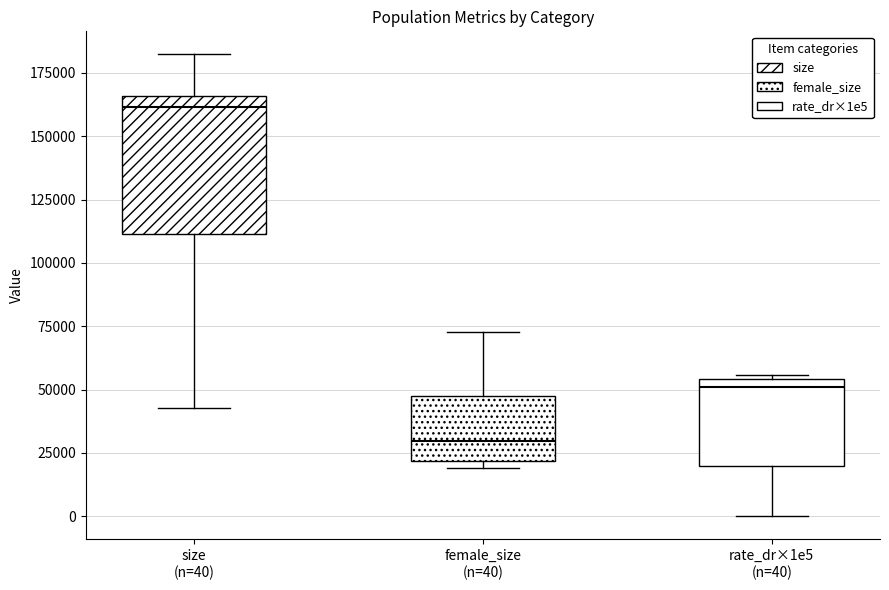

Reading left to right, transcribe this box plot: for each box, give where its median line is, the range the box spans, and where its two whiskers end, as read against the y-axis. The values are not printed on the chart, so give them approximately, as read against the axis.

size (n=40): median 160000, box 110000 to 165000, whiskers 45000 to 180000
female_size (n=40): median 30000, box 20000 to 50000, whiskers 20000 (just below the box's lower edge) to 75000
rate_dr×1e5 (n=40): median 50000, box 20000 to 55000, whiskers 0 to 55000